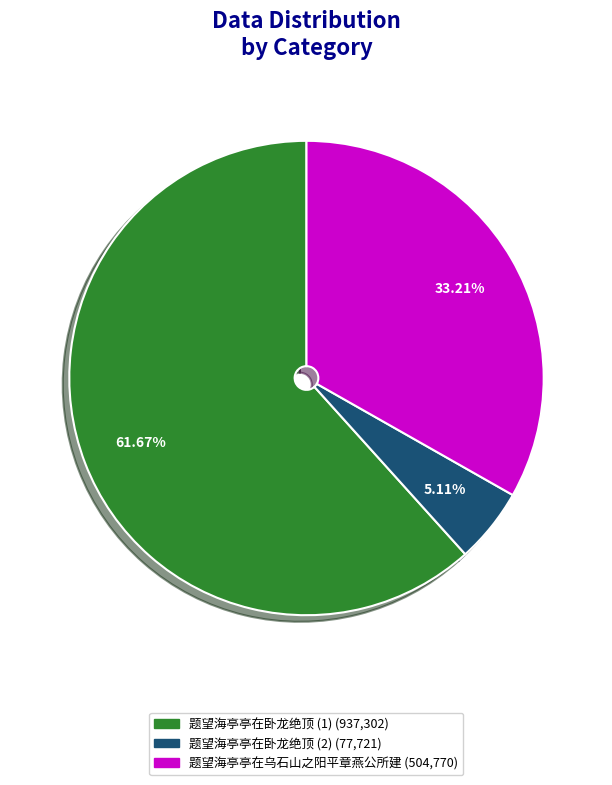

Does any single category account for the majority?

Yes